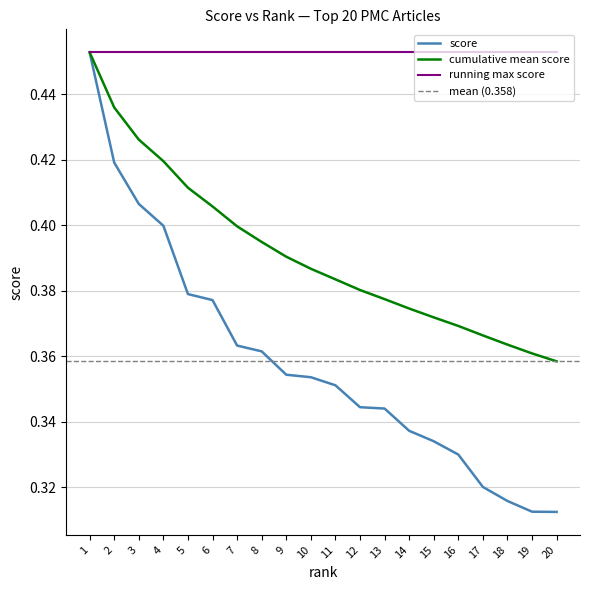

Reading left to right, what are all the values shown in this chart?

0.5	0.4	0.4	0.4	0.4	0.4	0.4	0.4	0.4	0.4	0.4	0.3	0.3	0.3	0.3	0.3	0.3	0.3	0.3	0.3